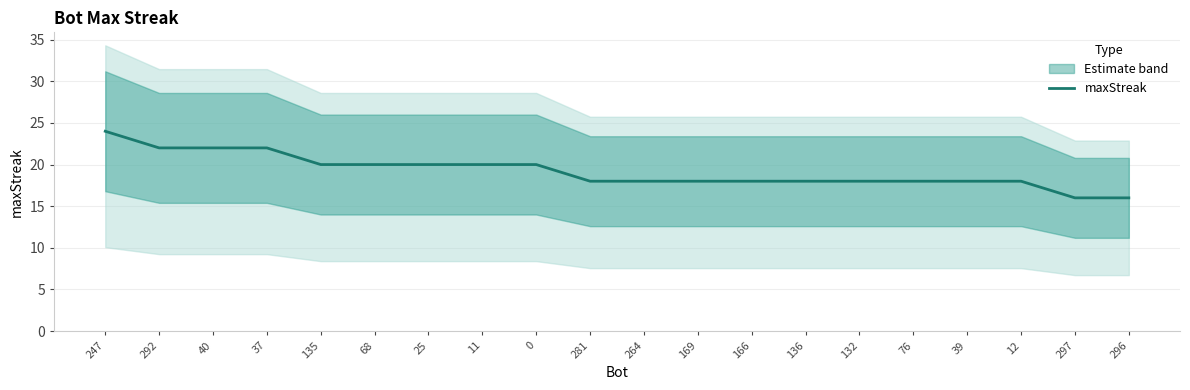

What is the greatest value displayed?

24